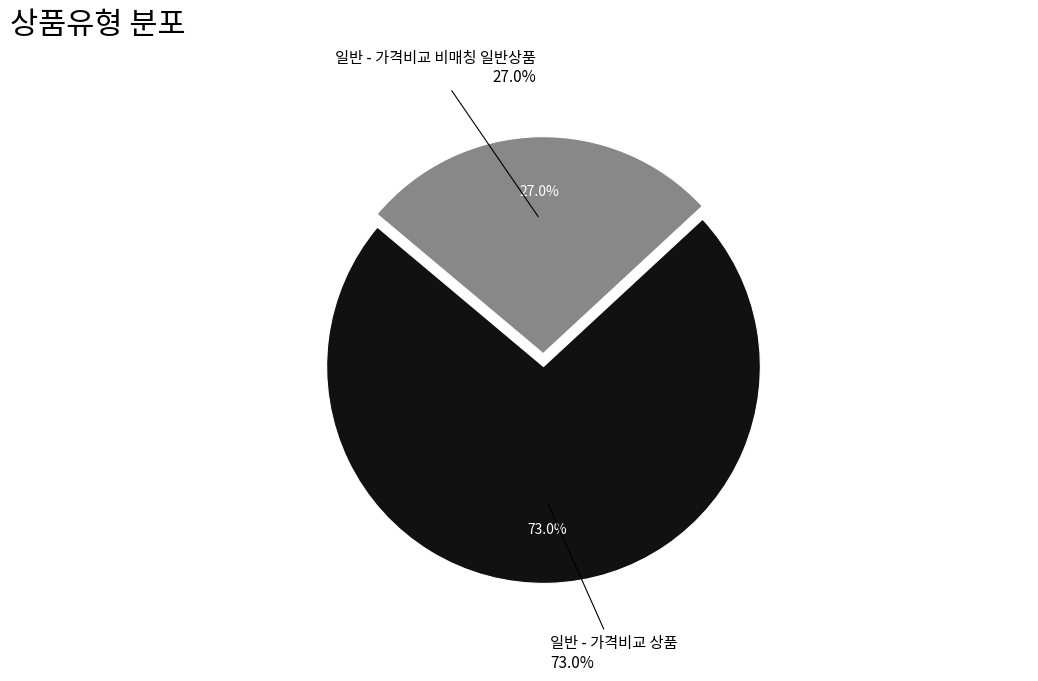

Approximately how many times larger is the value at 일반 - 가격비교 비매칭 일반상품 compared to 일반 - 가격비교 상품?

0.4